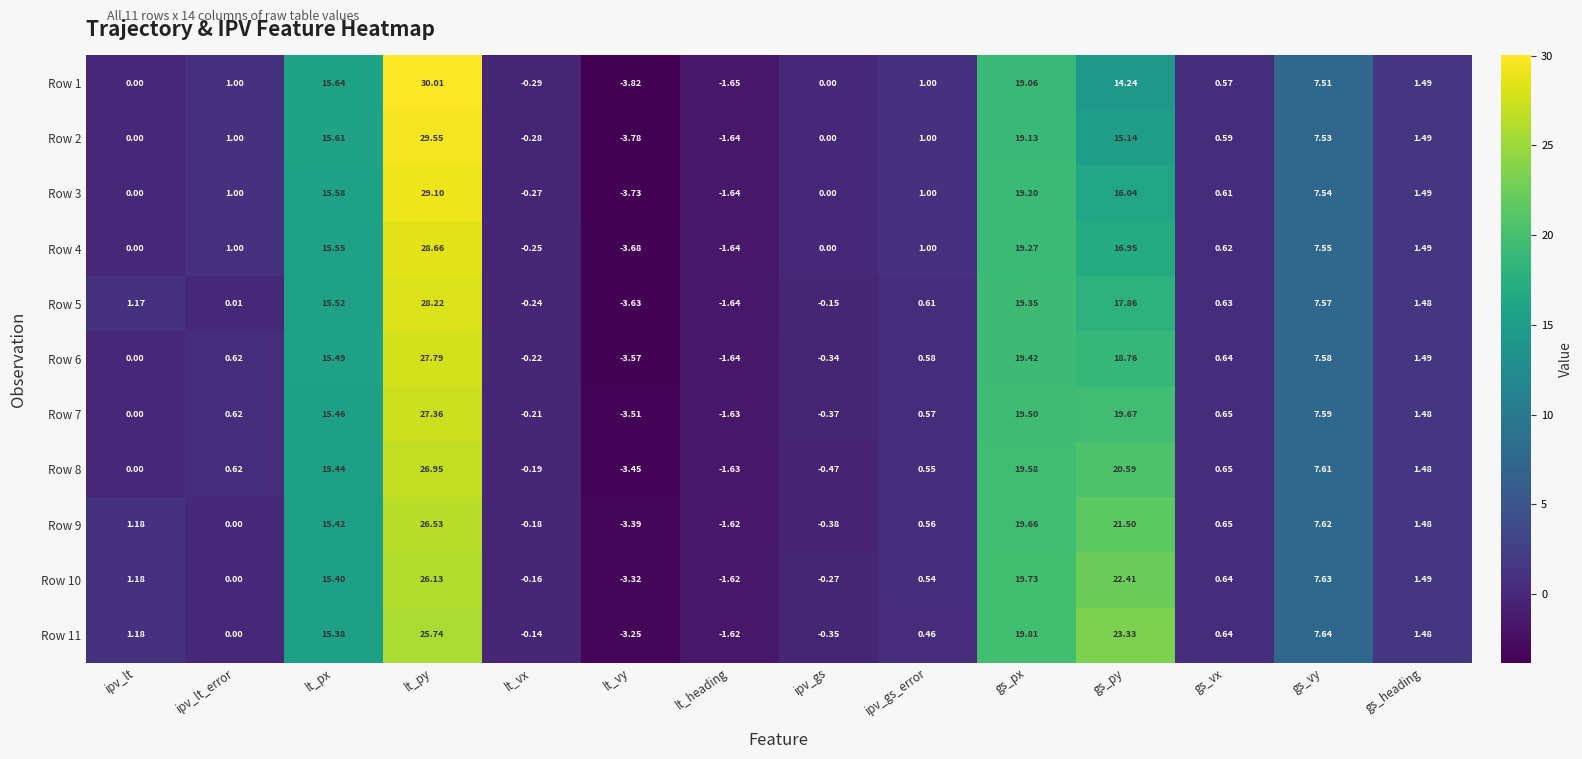

Which series has the widest spread of values?

Row 1